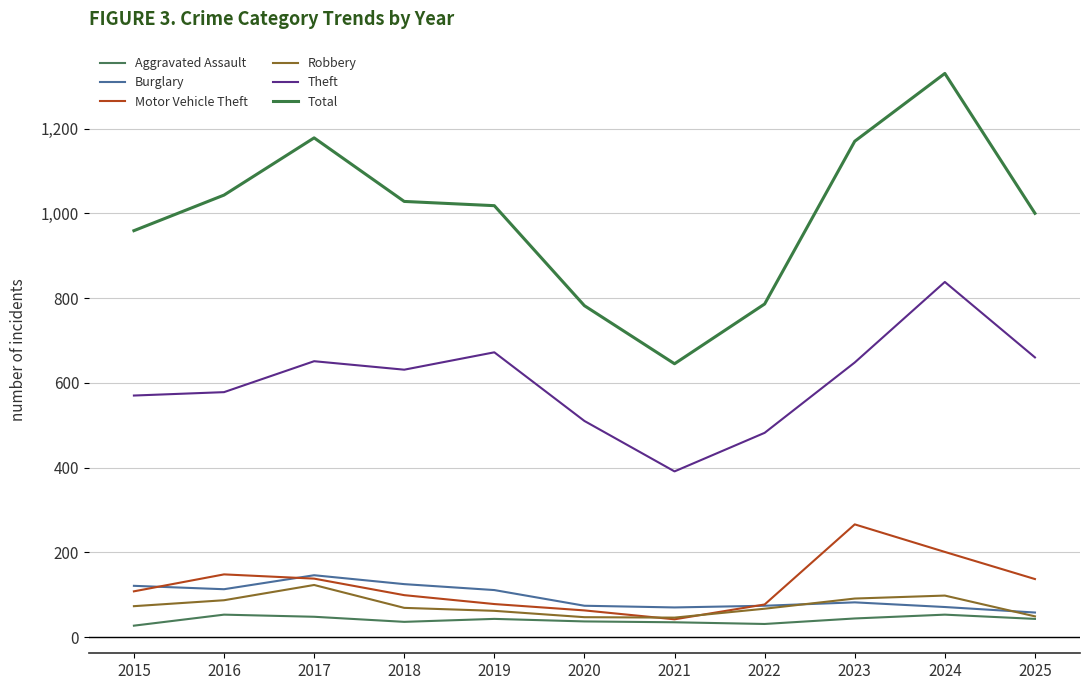

How many lines are shown in the chart?

6